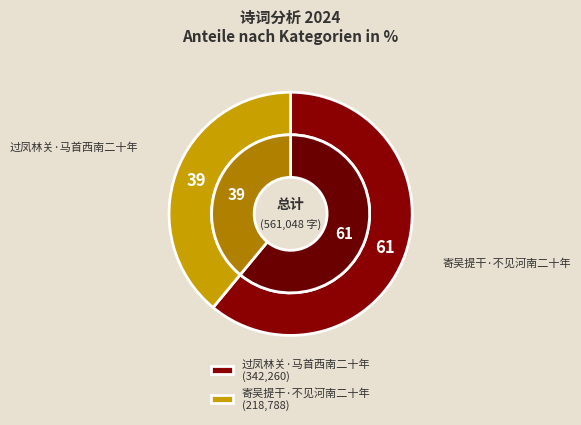

Which category accounts for the majority?

过凤林关·马首西南二十年